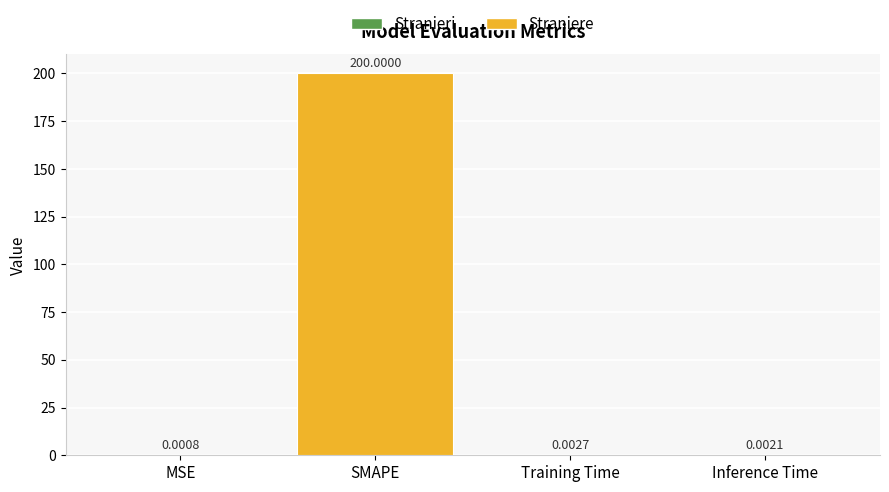

Which category has the highest value across all series?

SMAPE